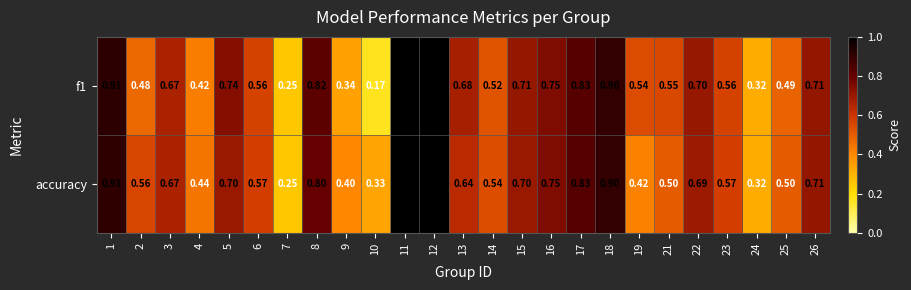

Between 21 and 26, which series saw the biggest shift?

accuracy